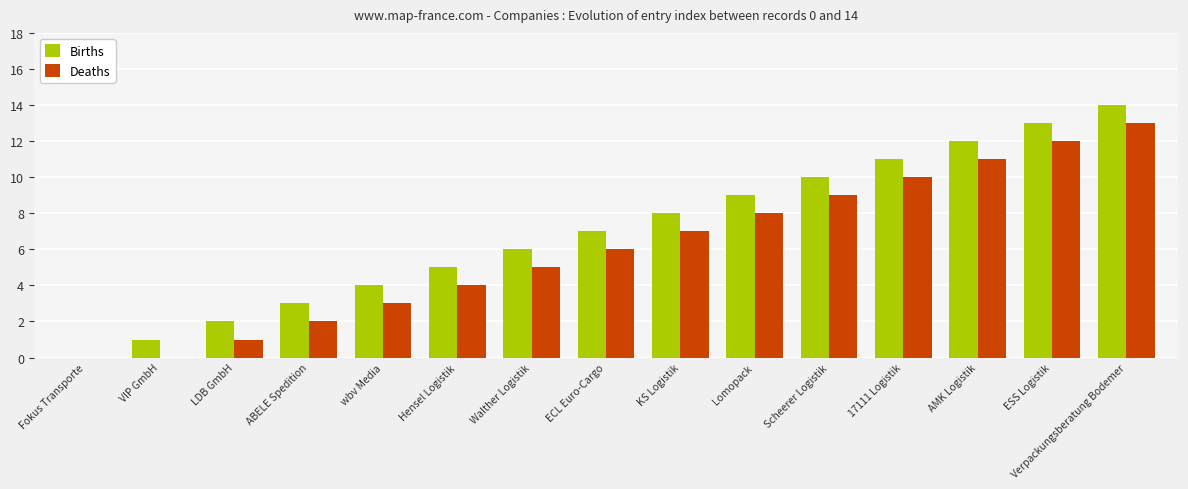

How many categories are shown in the chart?

15